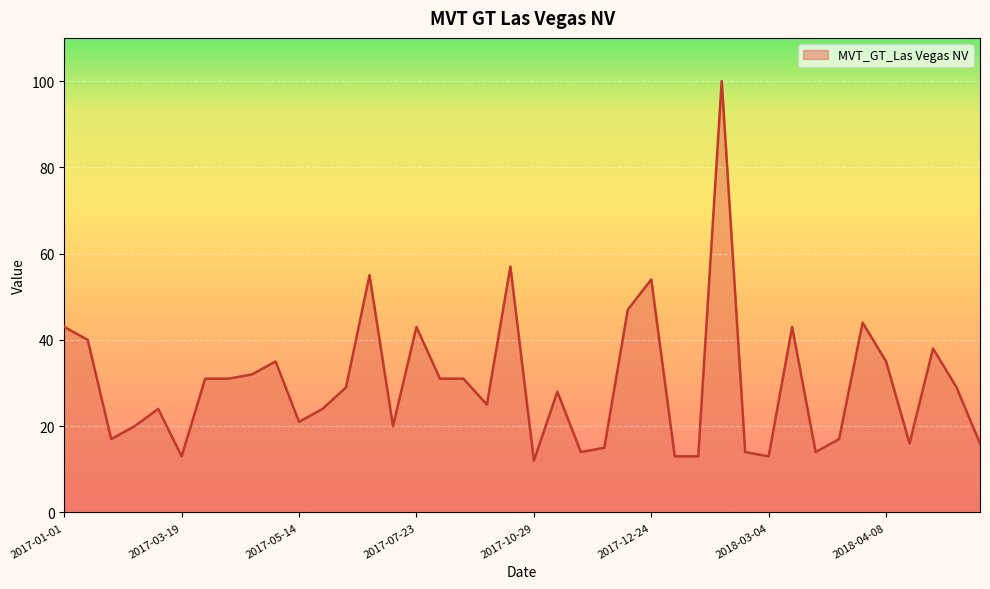

Does the chart display data point markers on the line(s)?

No